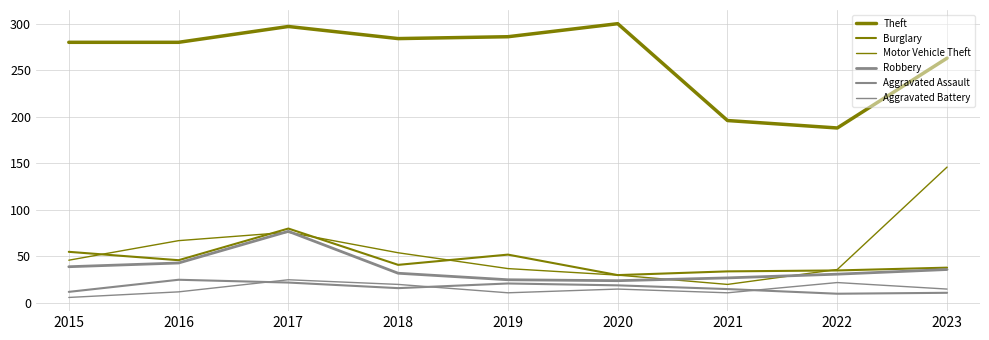

List the labels in order of Motor Vehicle Theft value, smallest first.

2021, 2020, 2022, 2019, 2015, 2018, 2016, 2017, 2023